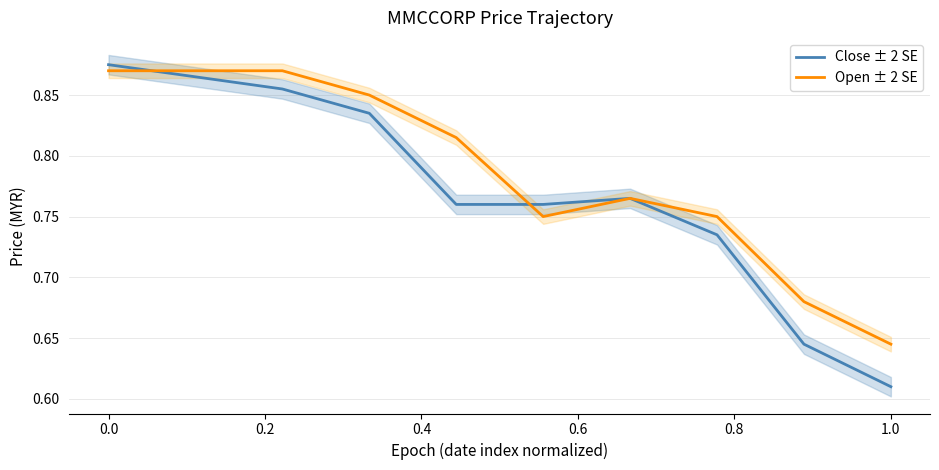

At which label does Close ± 2 SE reach its minimum?

1.0